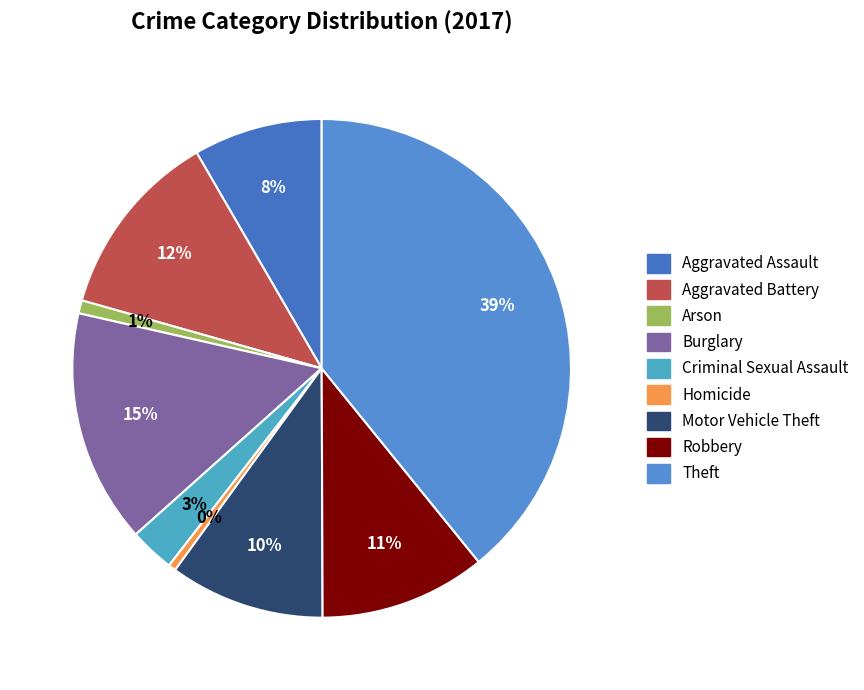

The Aggravated Assault slice represents 18% of the pie. True or false?

False